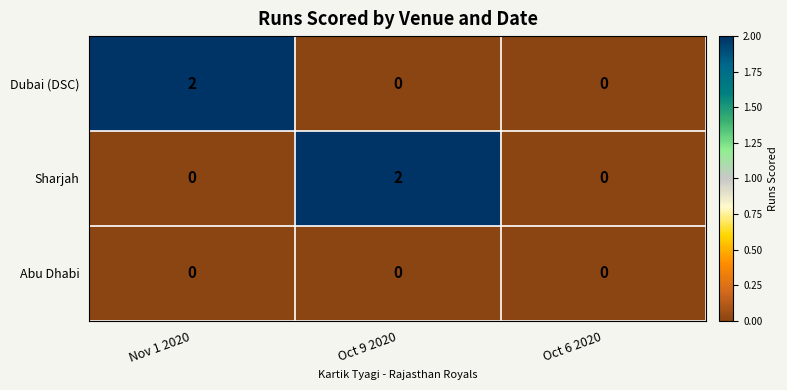

The Sharjah series shows 0 at Oct 6 2020. True or false?

True